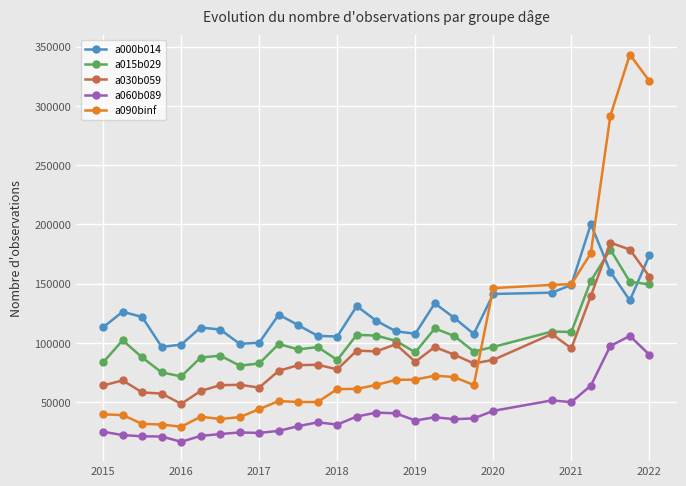

What is the value of the a090binf point at the 20th from the left?

64505